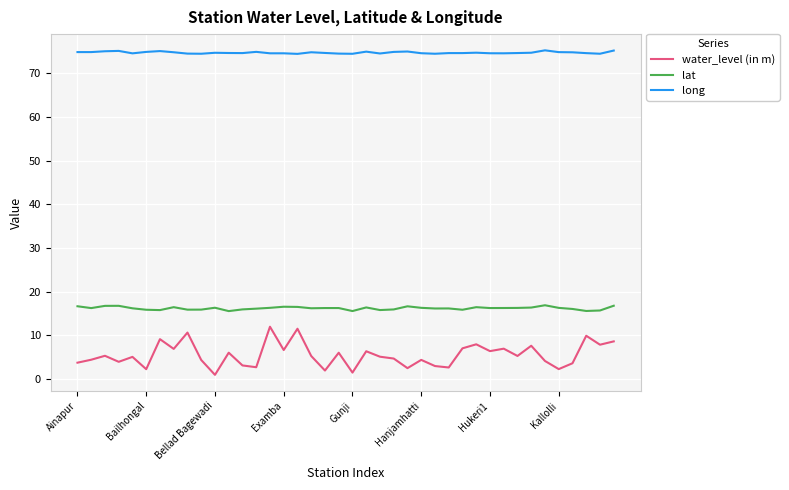

Which series has the largest total across all categories?

long